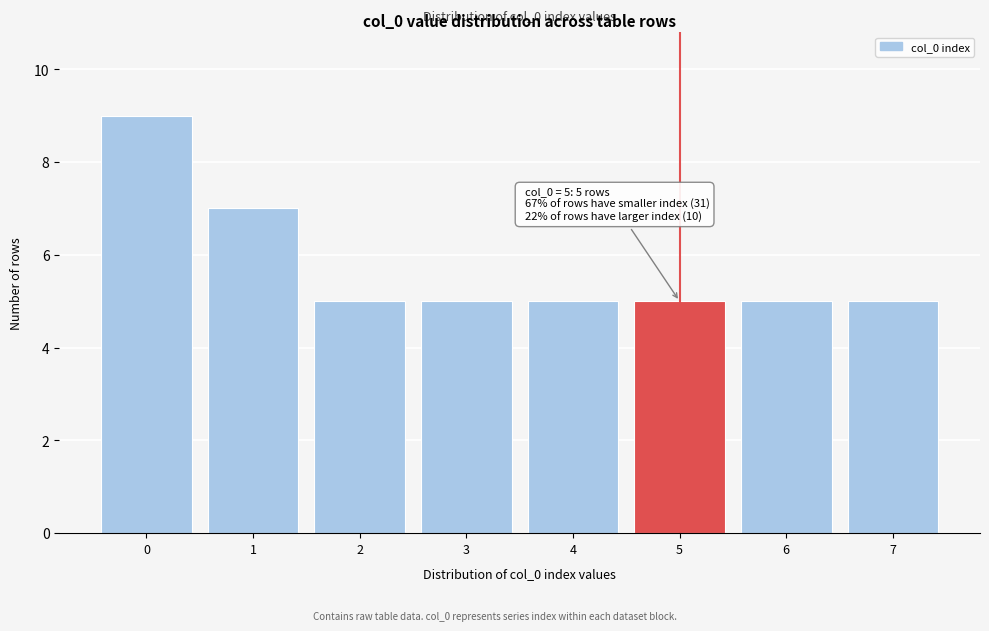

Which range on the x-axis has the tallest bar?

-0.5 to 0.5